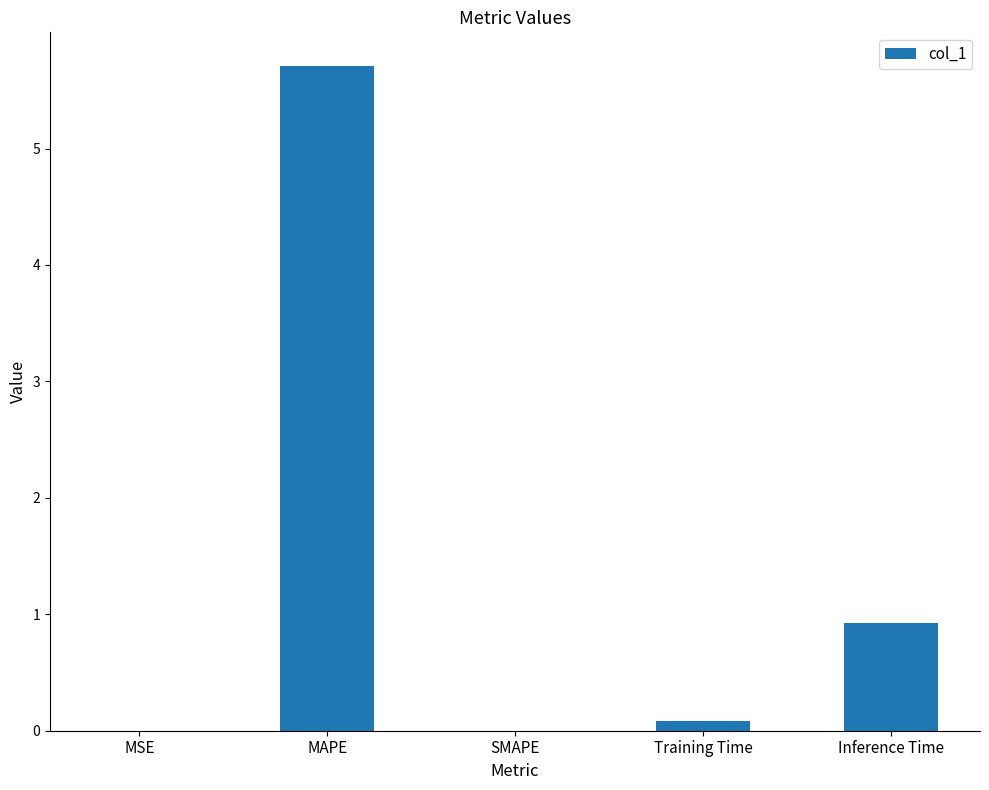

How many data points does each series have?

5